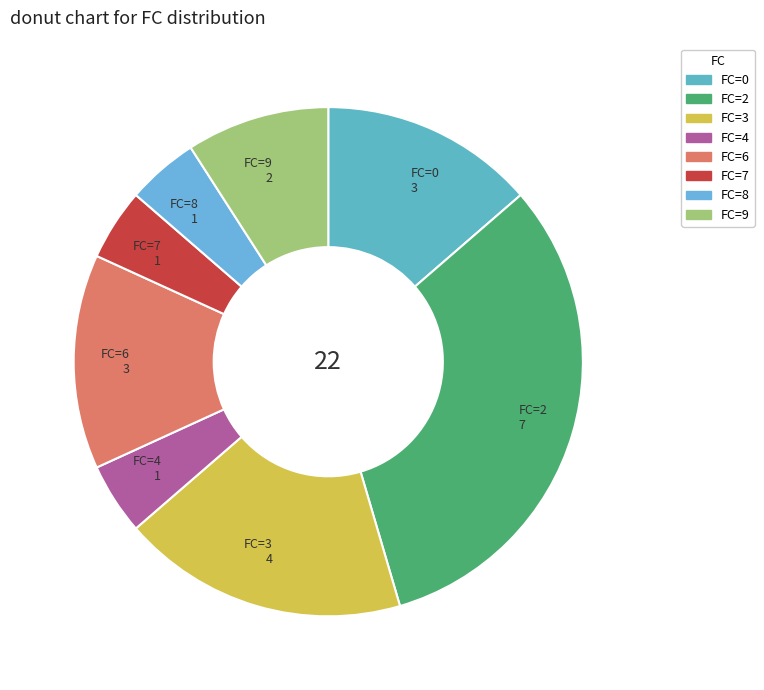

How many segments does this pie chart have?

8